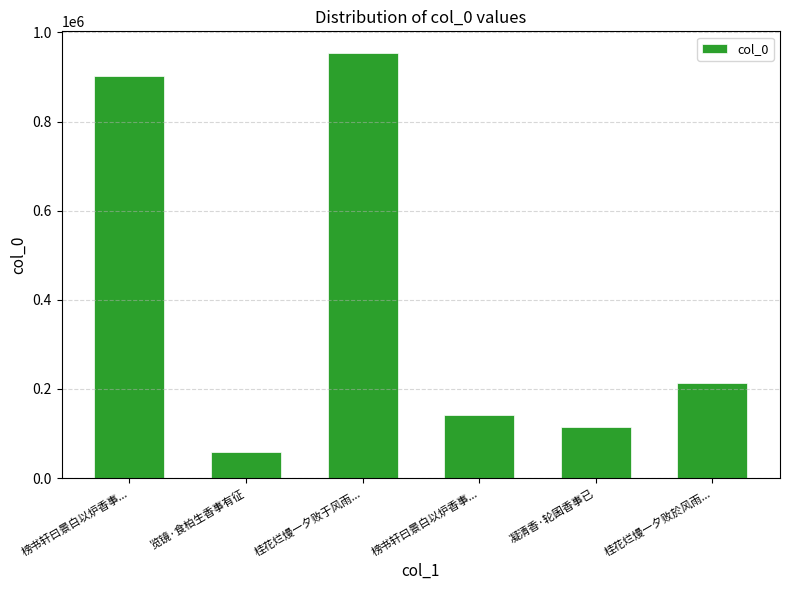

What is the label of the 5th bar from the left?

凝清香·轮囷香事已